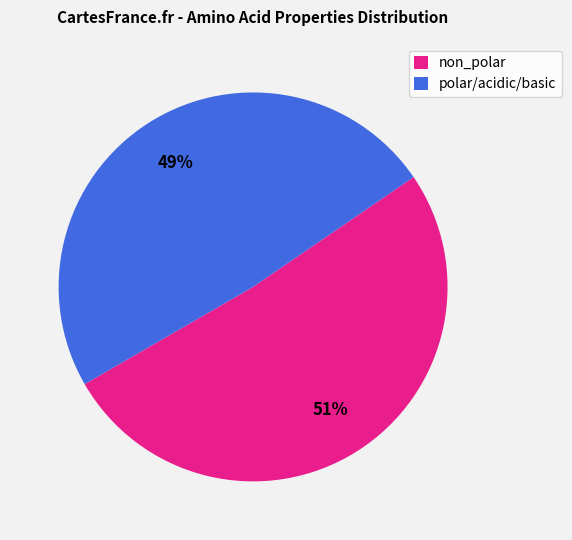

Between non_polar and polar/acidic/basic, which is larger?

non_polar